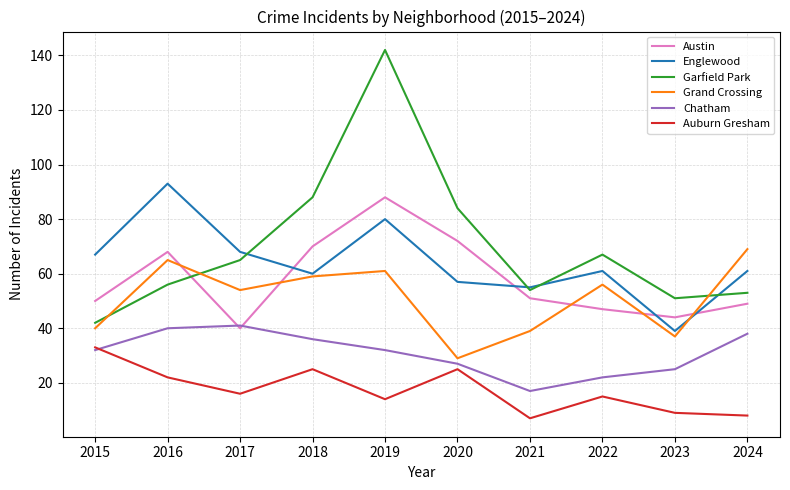

What is the total value across all series at 2017?

284